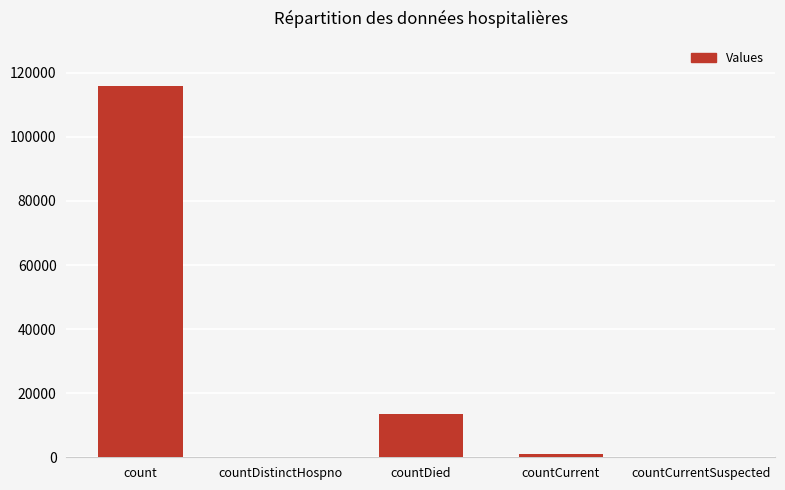

Is it true that the value at countDied is 21980?

False